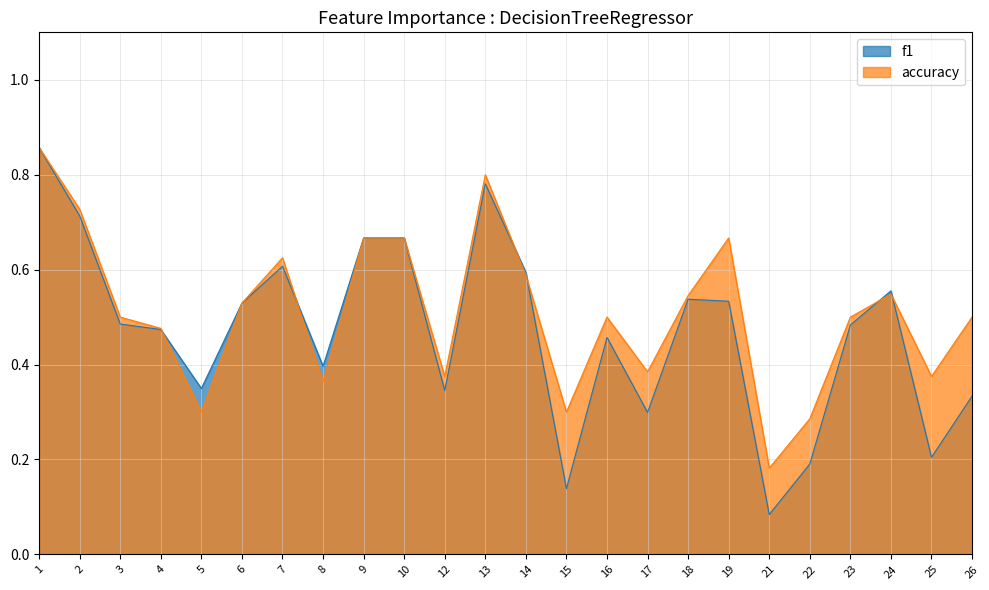

Where do f1 and accuracy first cross each other?

4 and 5